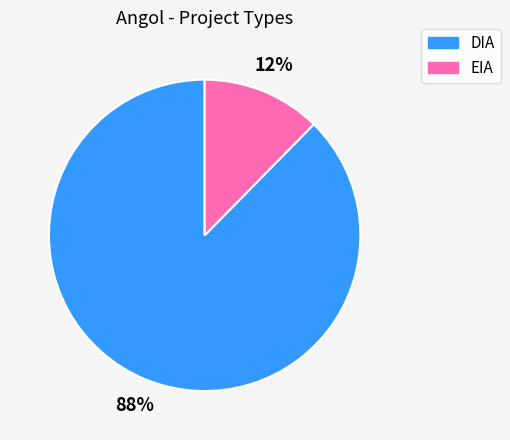

True or false: DIA accounts for 76% of the total.

False